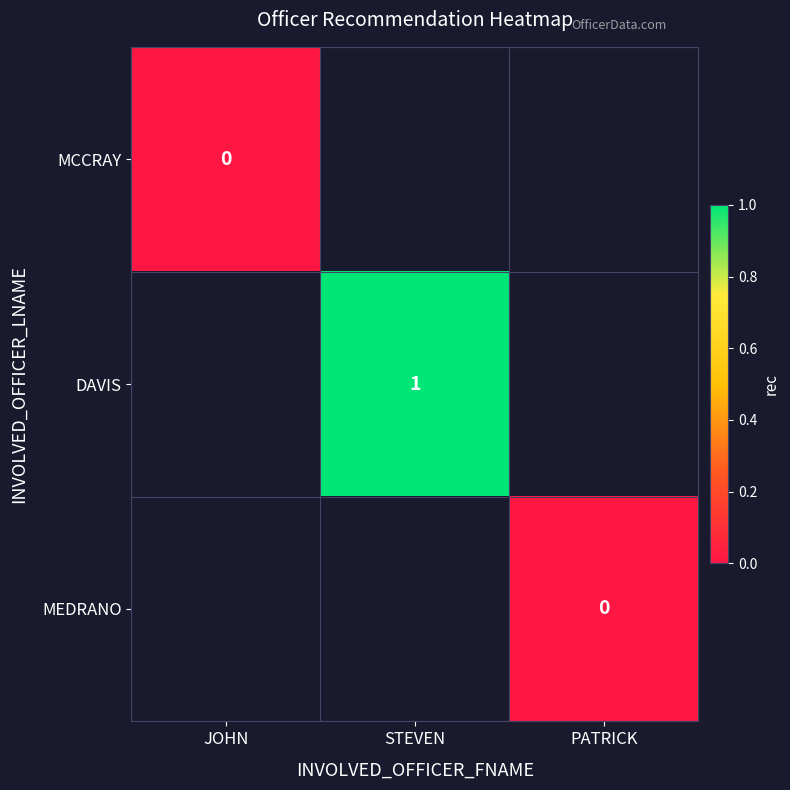

Is the value of MCCRAY at JOHN greater than the value of DAVIS at STEVEN?

No